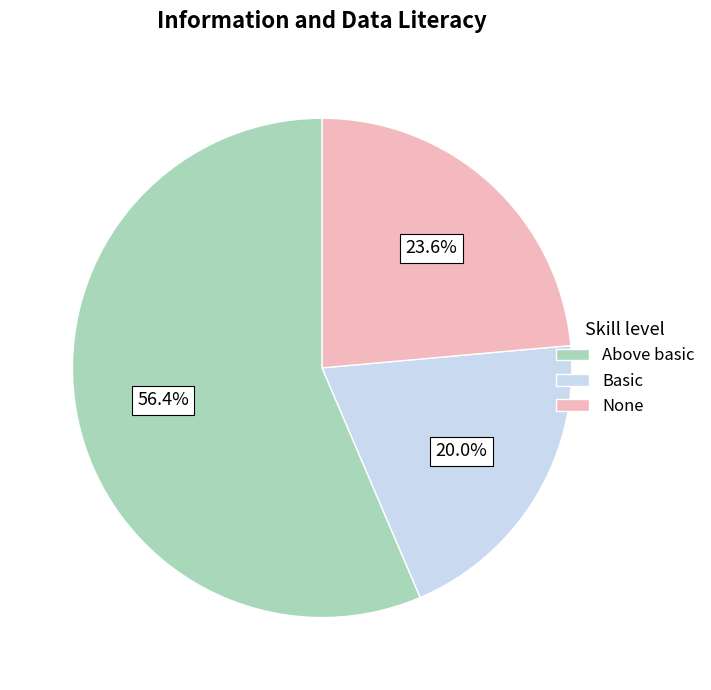

Approximately how many times larger is the value at None compared to Basic?

1.2